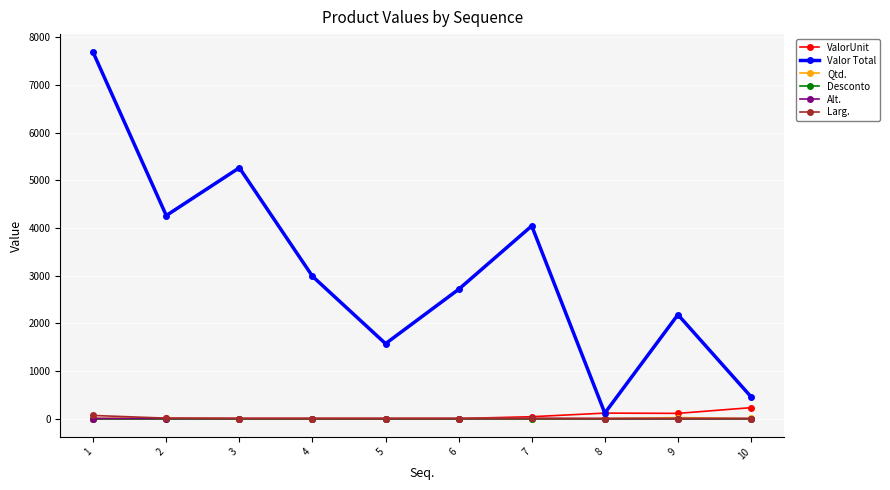

What are all the series names shown in the legend?

ValorUnit, Valor Total, Qtd., Desconto, Alt., Larg.